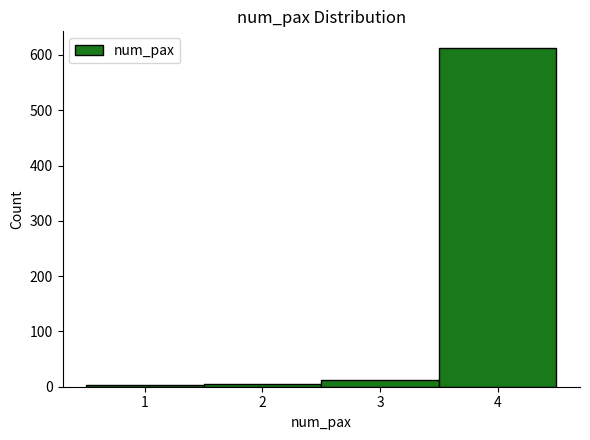

What is the sum of all values?

633